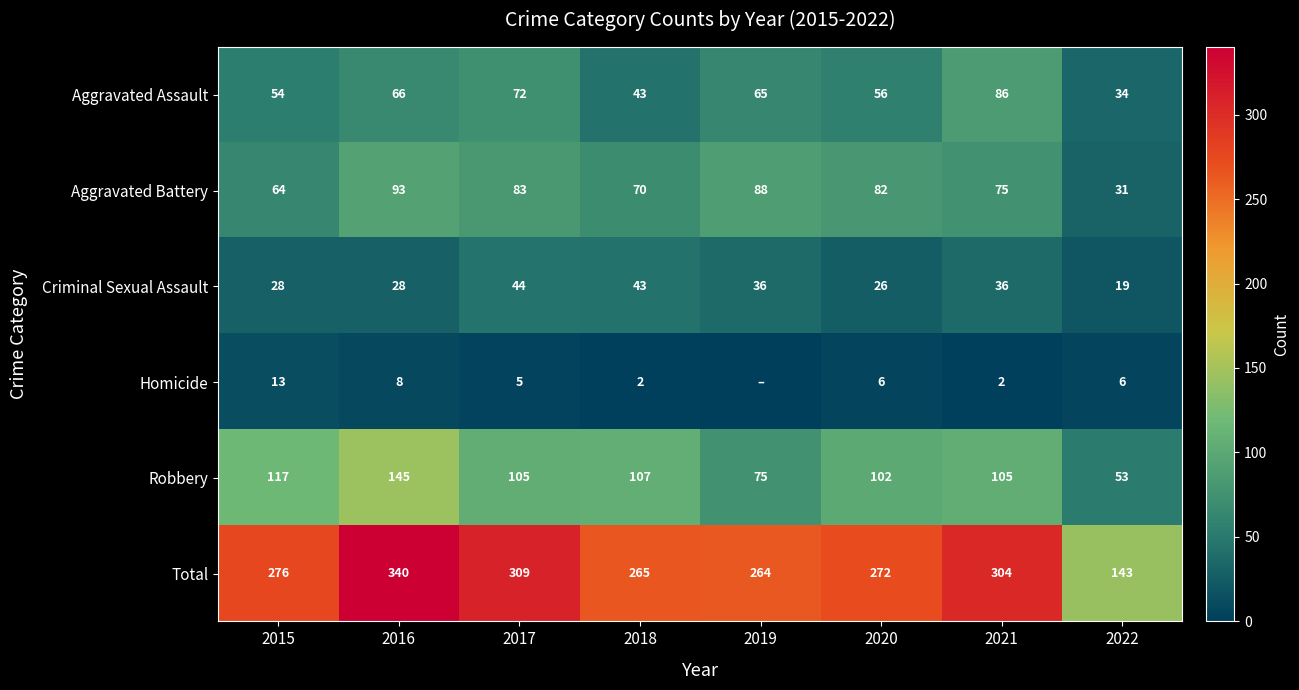

What is the total value across all series at 2015?

552